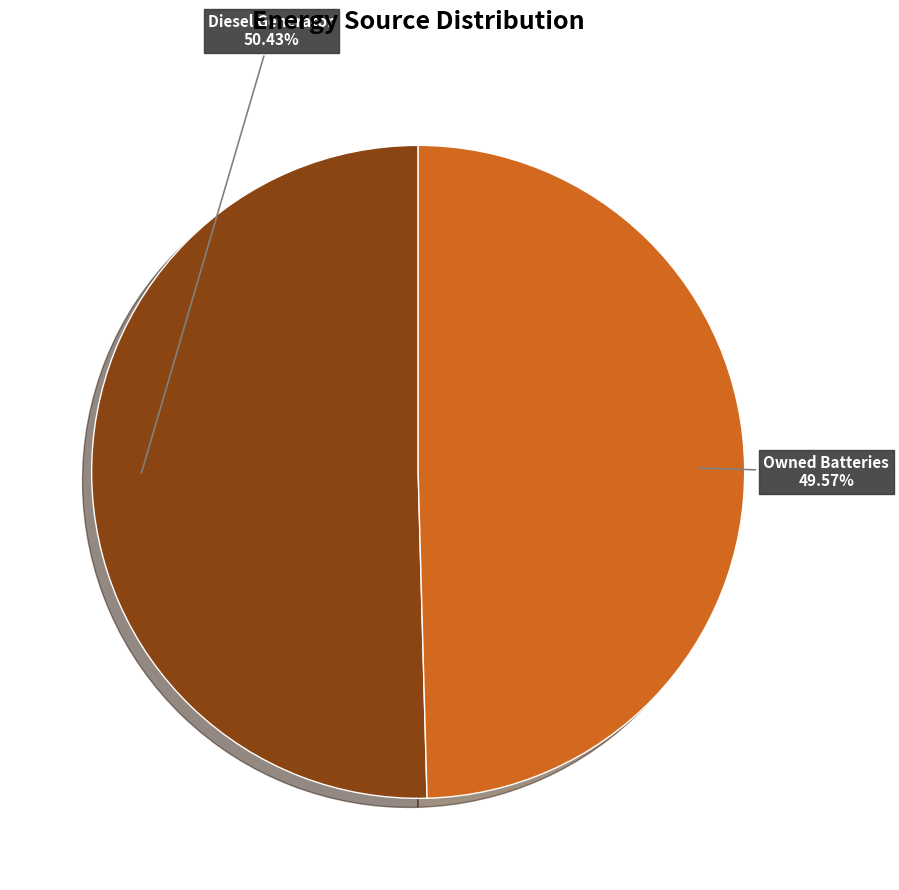

How many slices are in this pie chart?

2